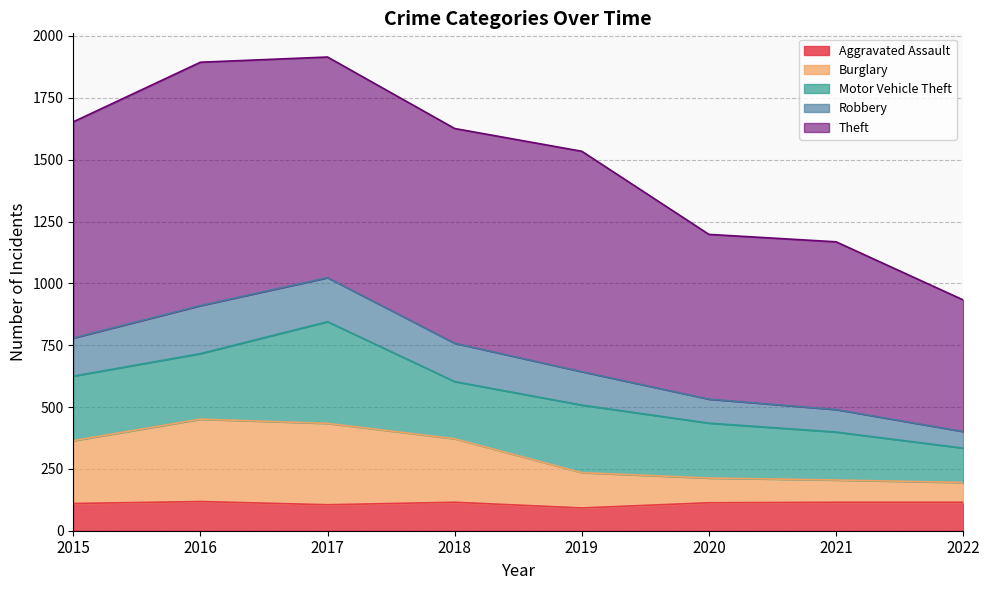

Is the value of Robbery at 2020 greater than the value of Burglary at 2021?

Yes